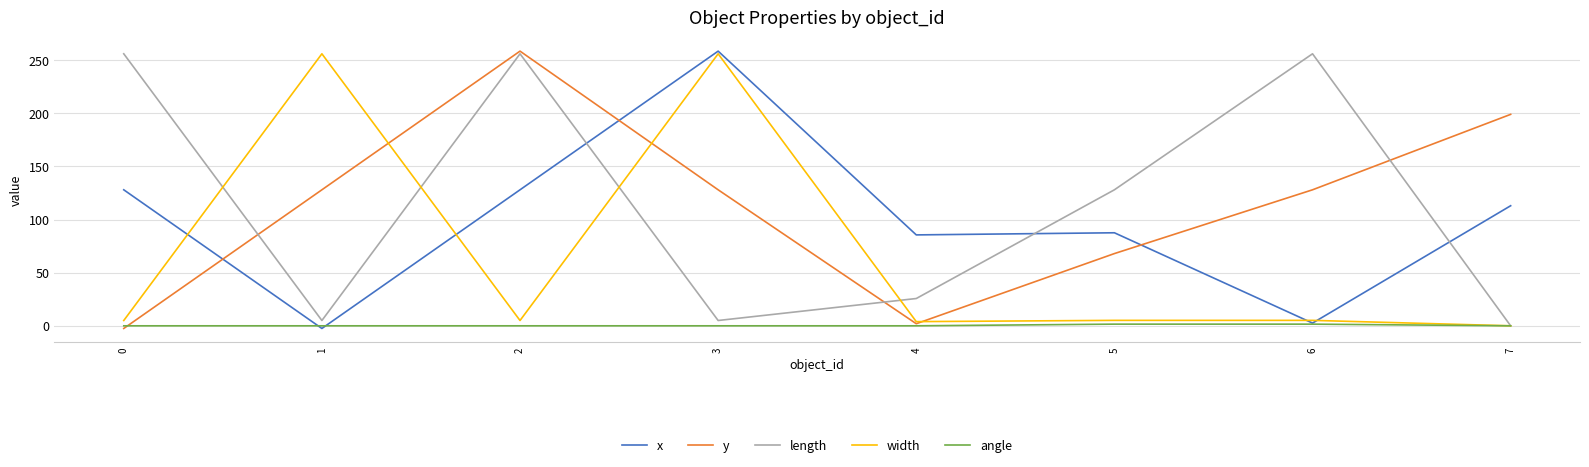

How many intersections are there between y and x?

3